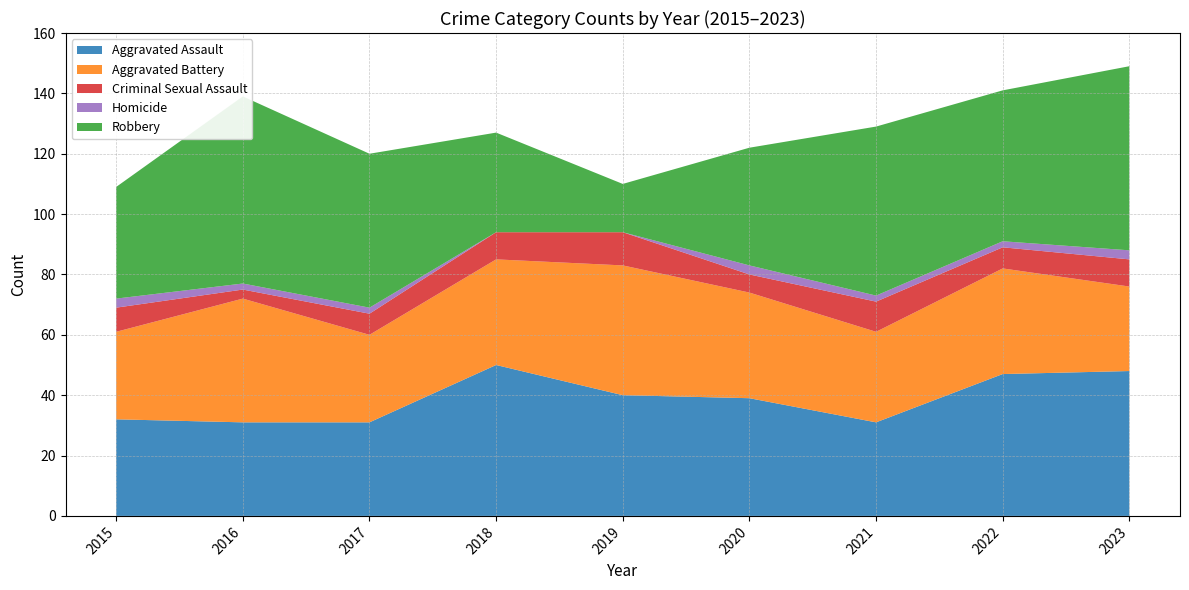

Reading left to right, extract all data points from this chart.

Aggravated Assault: 2015=32	2016=31	2017=31	2018=50	2019=40	2020=39	2021=31	2022=47	2023=48
Aggravated Battery: 2015=29	2016=41	2017=29	2018=35	2019=43	2020=35	2021=30	2022=35	2023=28
Criminal Sexual Assault: 2015=8	2016=3	2017=7	2018=9	2019=11	2020=6	2021=10	2022=7	2023=9
Homicide: 2015=3	2016=2	2017=2	2018=0	2019=0	2020=3	2021=2	2022=2	2023=3
Robbery: 2015=37	2016=62	2017=51	2018=33	2019=16	2020=39	2021=56	2022=50	2023=61